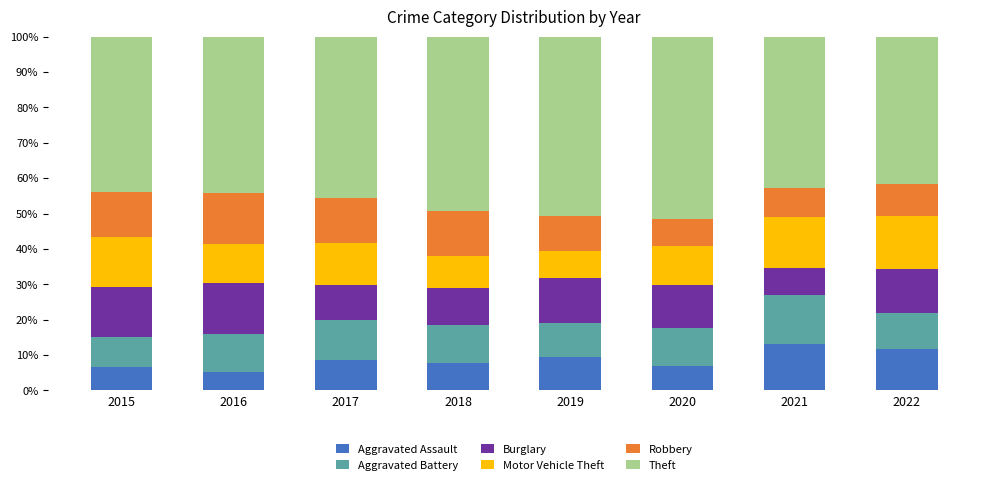

What is the total value across all series at 2019?

100.0